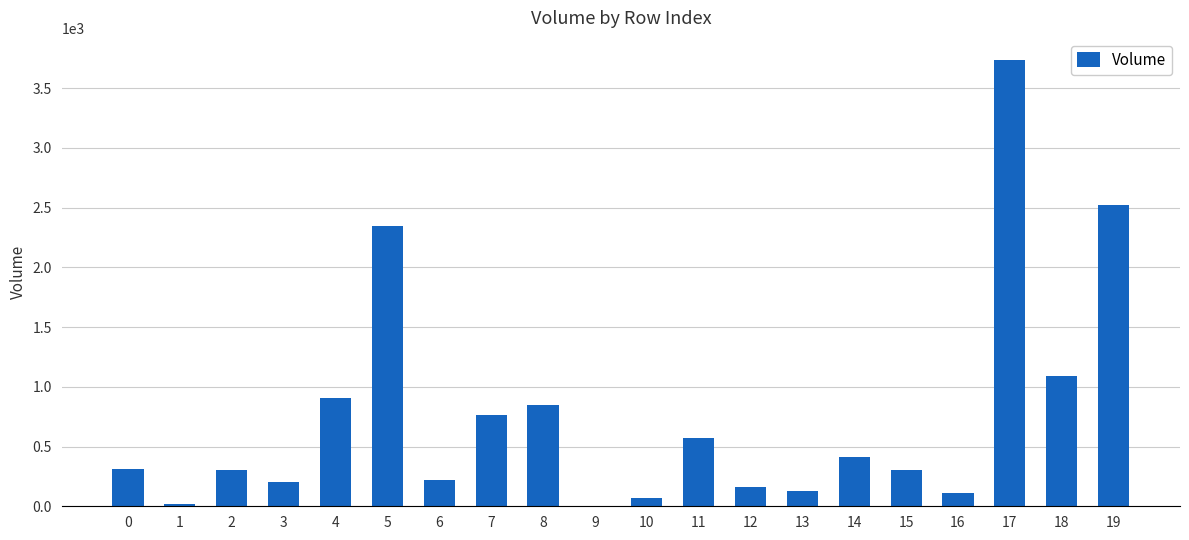

How many values exceed 313?

10